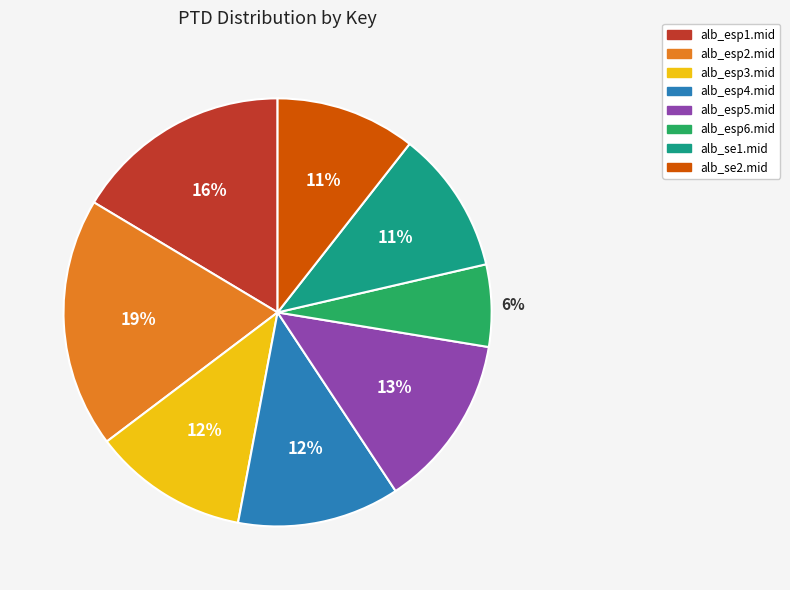

Between alb_esp2.mid and alb_se2.mid, which is larger?

alb_esp2.mid